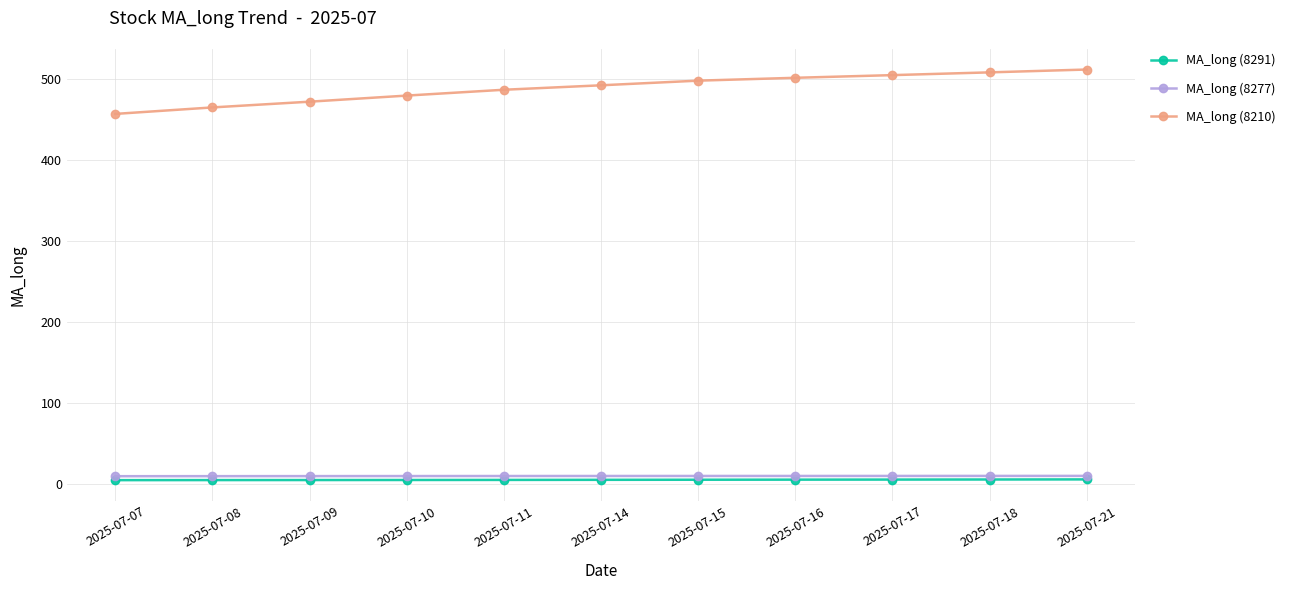

What is the maximum value for MA_long (8210)?

511.4